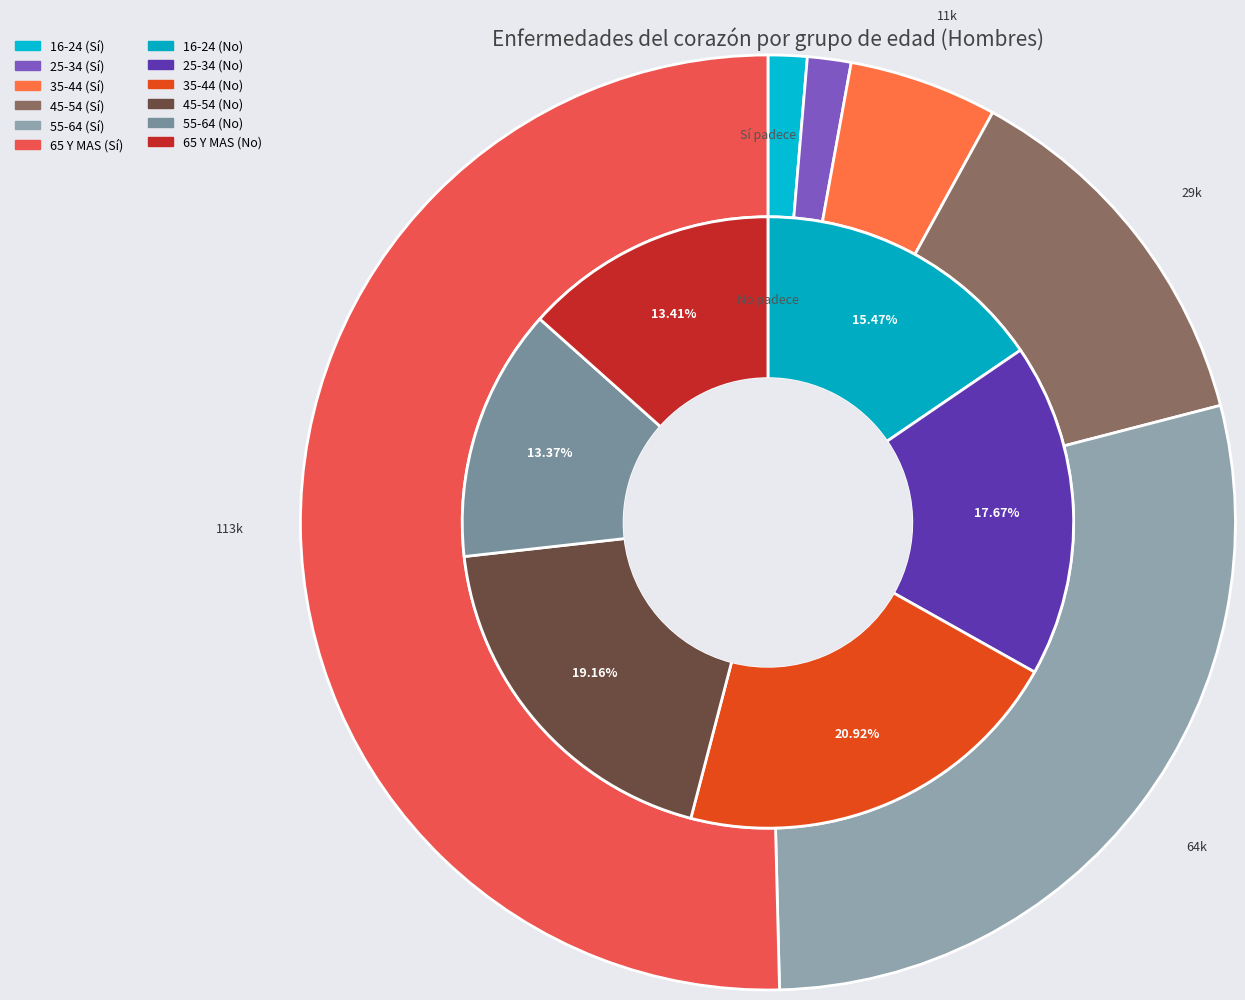

How many slices are in this pie chart?

6